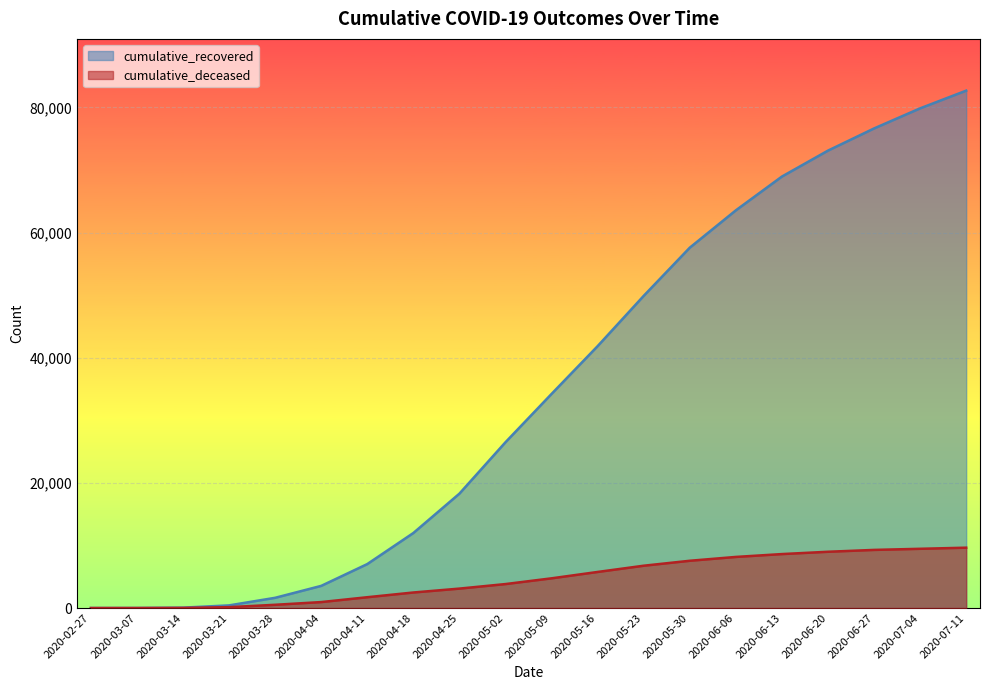

At which category does the chart reach its minimum across all series?

2020-02-27